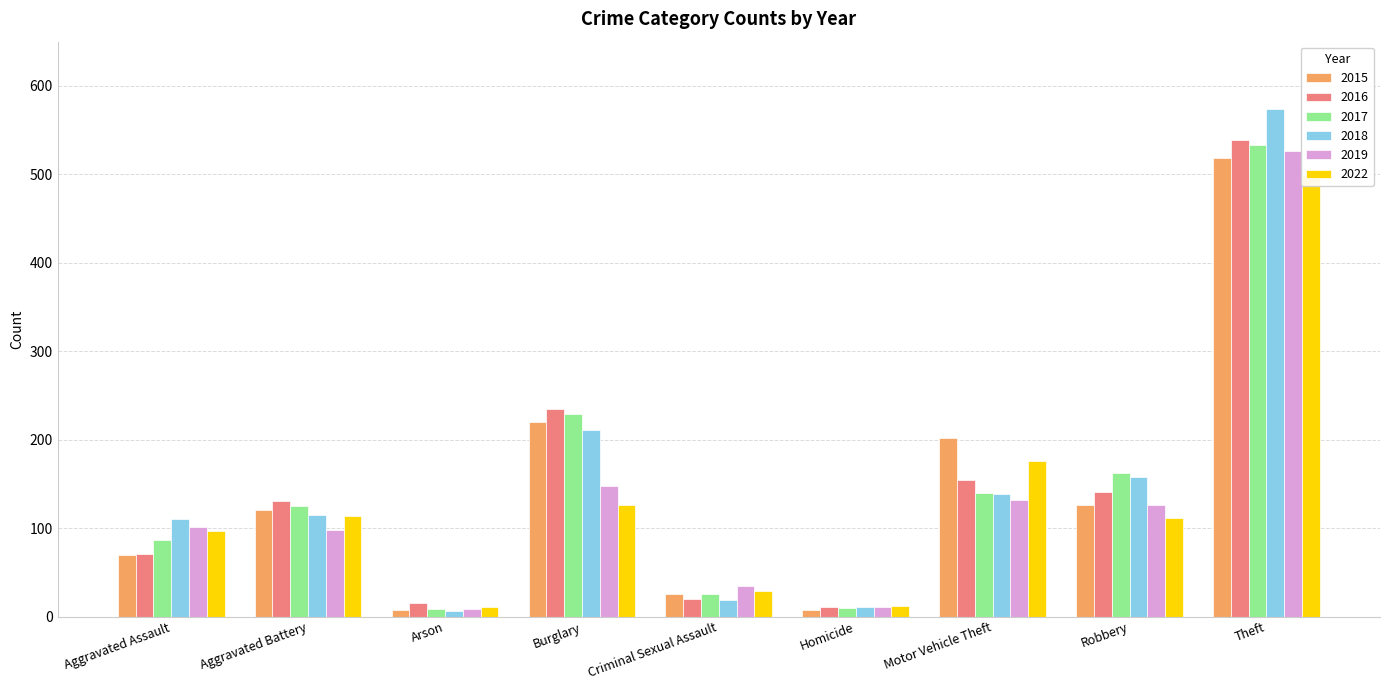

Reading left to right, transcribe all the data shown in this chart.

2015: 70	120	7	220	25	7	202	126	519
2016: 71	131	15	235	20	11	154	141	539
2017: 87	125	8	229	25	10	140	162	533
2018: 110	115	6	211	19	11	139	158	574
2019: 101	98	9	148	35	11	132	126	526
2022: 97	114	11	126	29	12	176	111	499